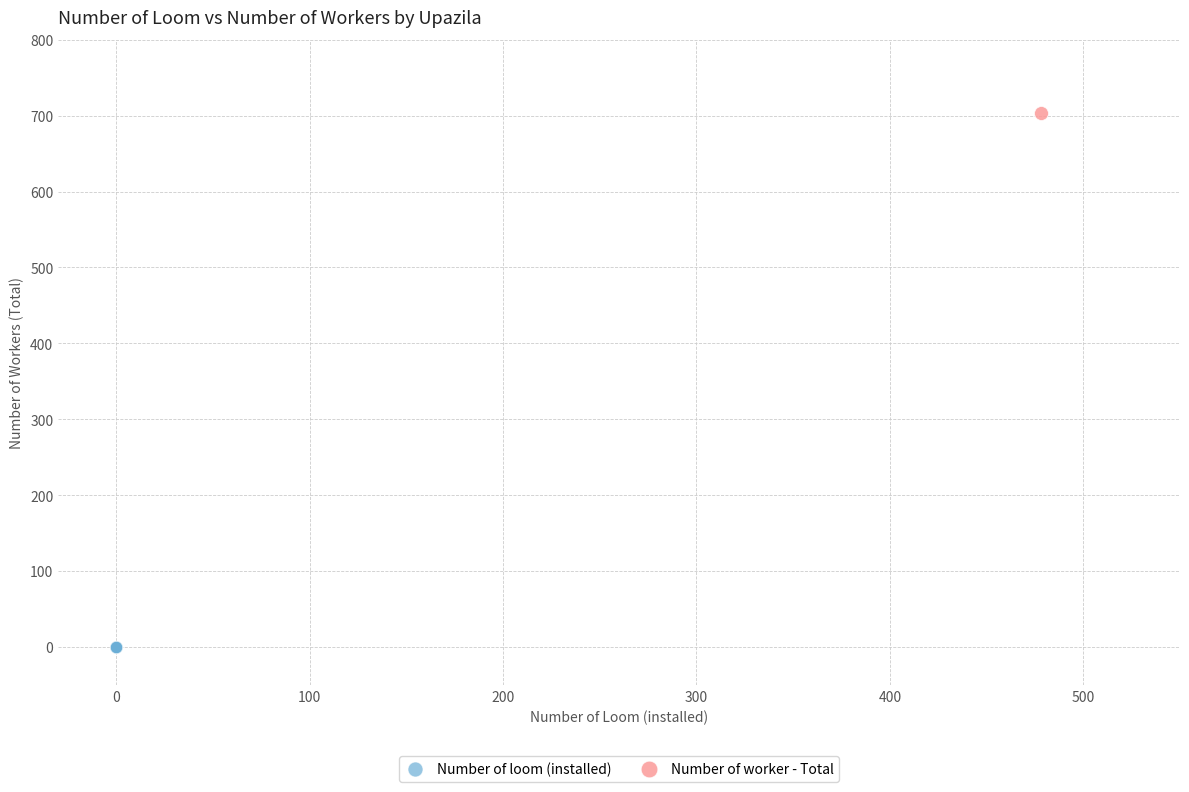

What are all the series names shown in the legend?

Number of loom (installed), Number of worker - Total